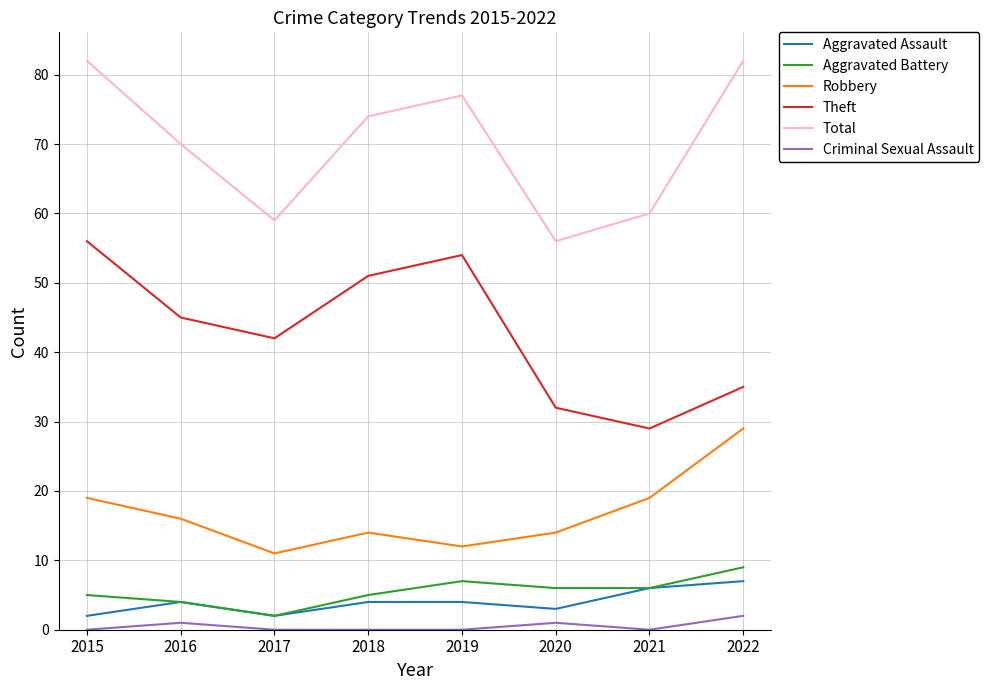

Which series has the largest total across all categories?

Total